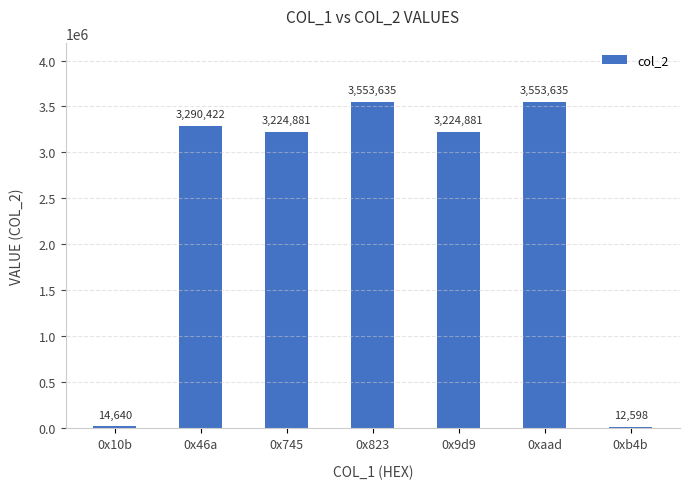

Where does the data first go above 3224881?

0x46a